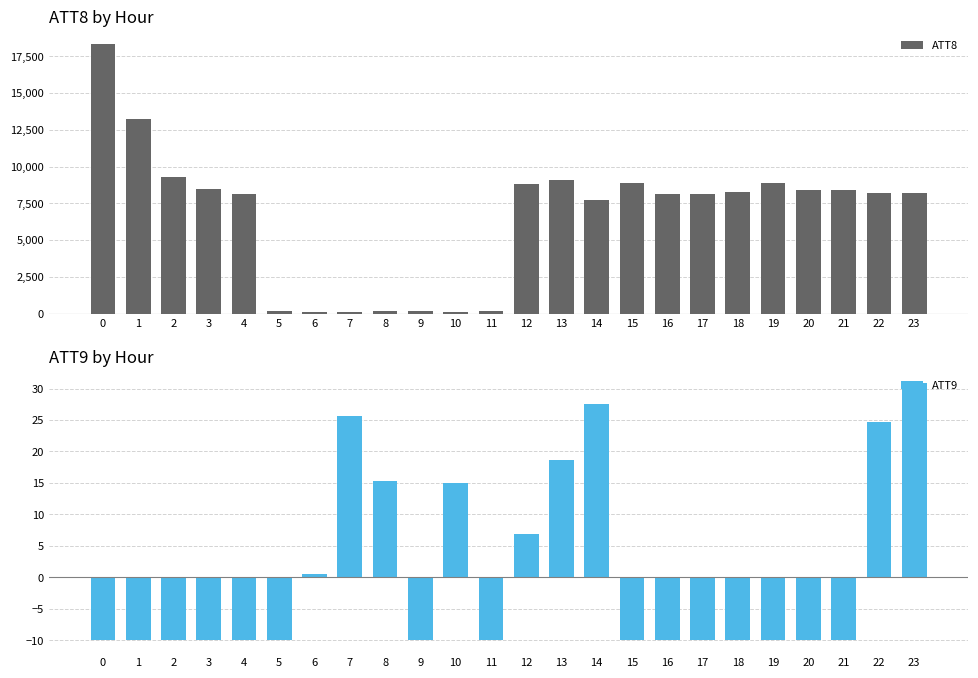

What are all the series names shown in the legend?

ATT8, ATT9